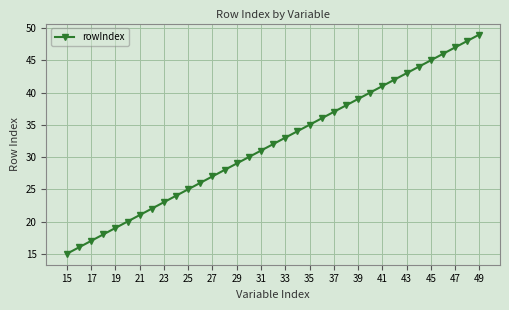

Reading left to right, extract all data points from this chart.

15	16	17	18	19	20	21	22	23	24	25	26	27	28	29	30	31	32	33	34	35	36	37	38	39	40	41	42	43	44	45	46	47	48	49